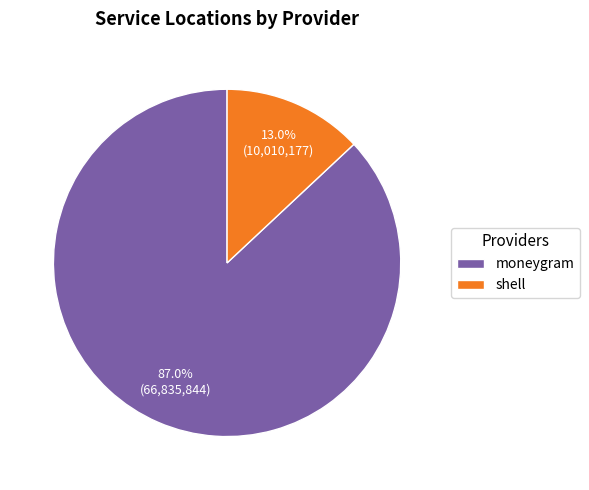

To the nearest percent, what is the difference between the shell and moneygram slice percentages?

74%